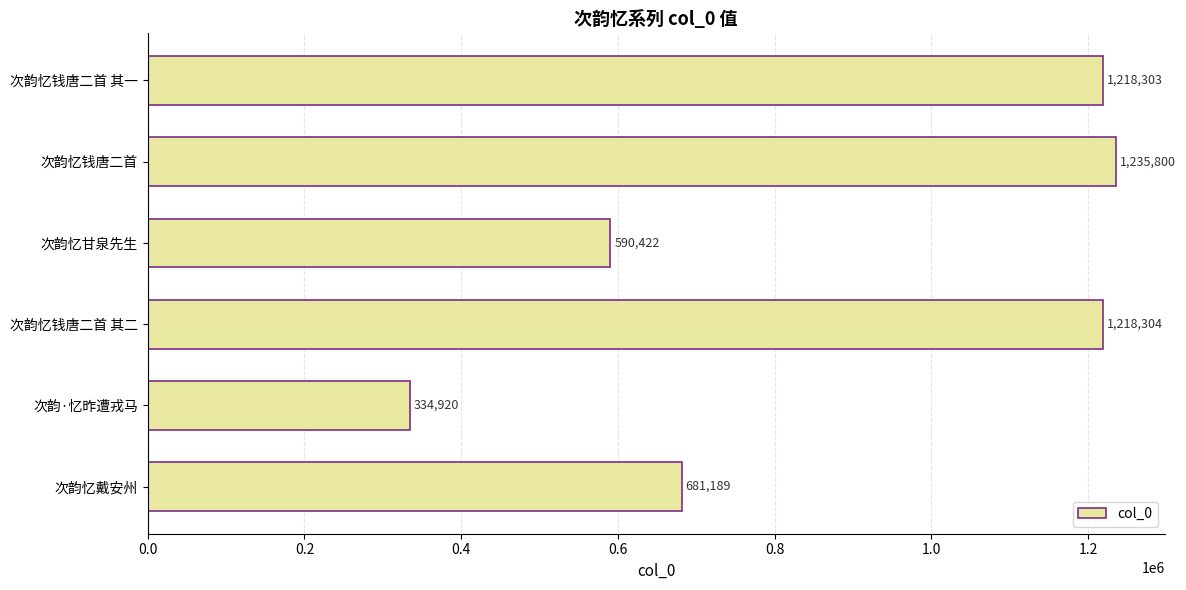

What is the sum of all values?

5278938